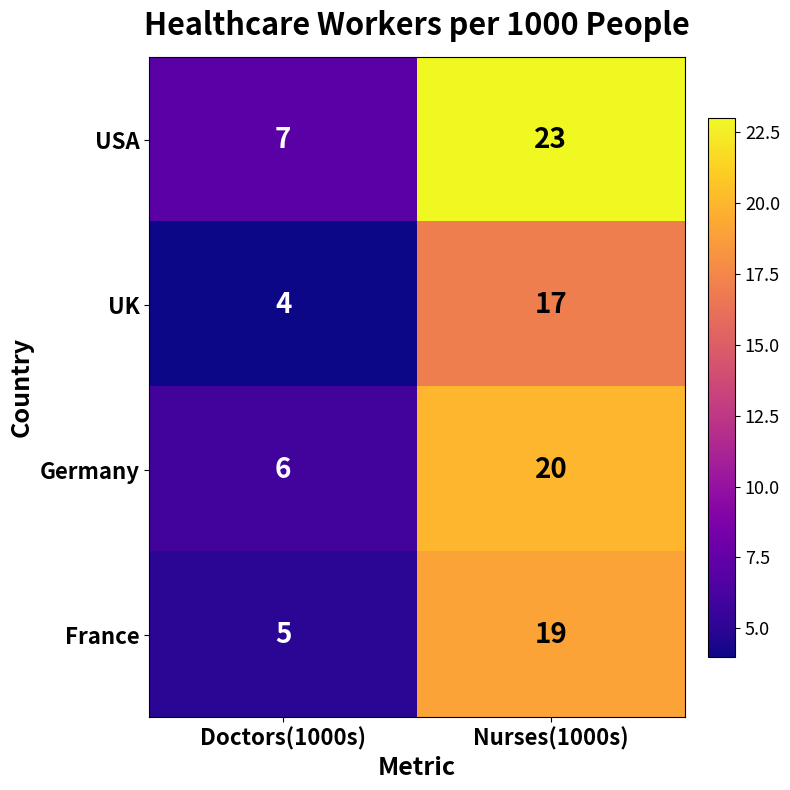

List the series in order of their peak value, lowest first.

UK, France, Germany, USA